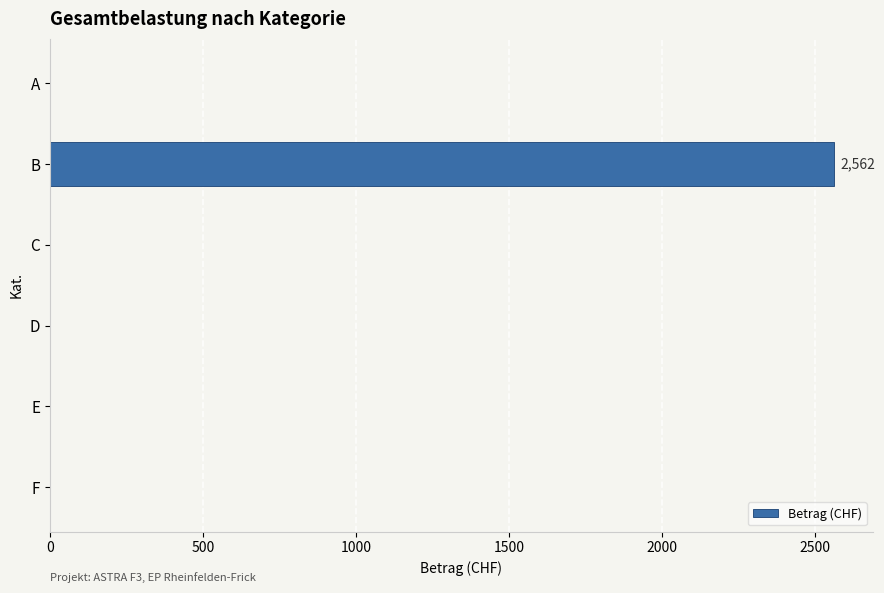

The chart shows a value of 1700 at D. True or false?

False